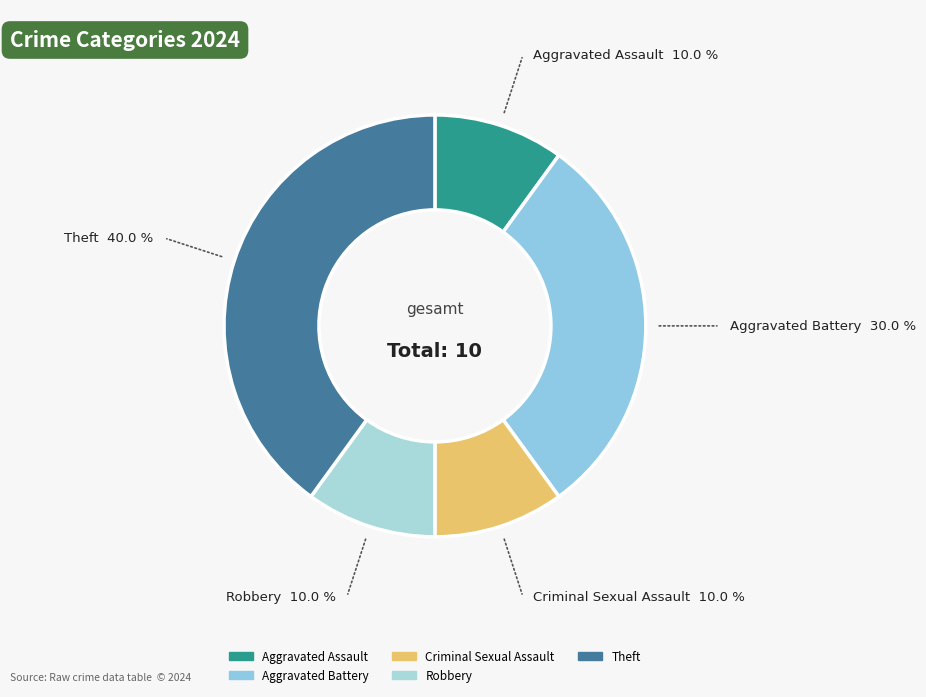

Is Aggravated Assault the majority of the pie?

No